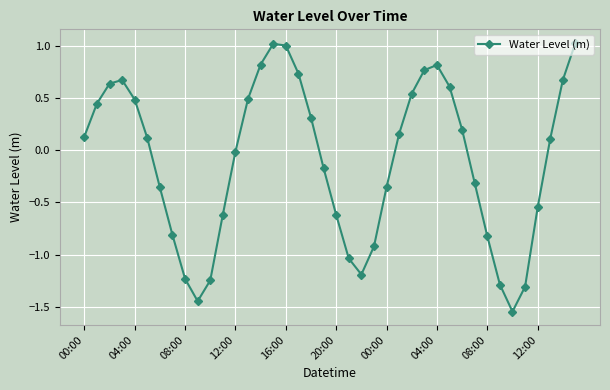

What is the difference between the maximum and minimum values?

2.6